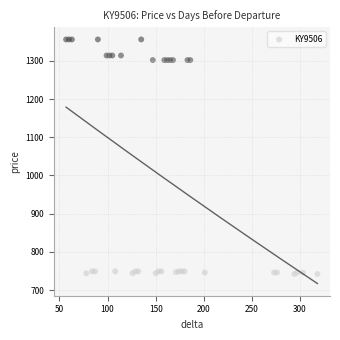

What is the range of X values (max minus min)?

261